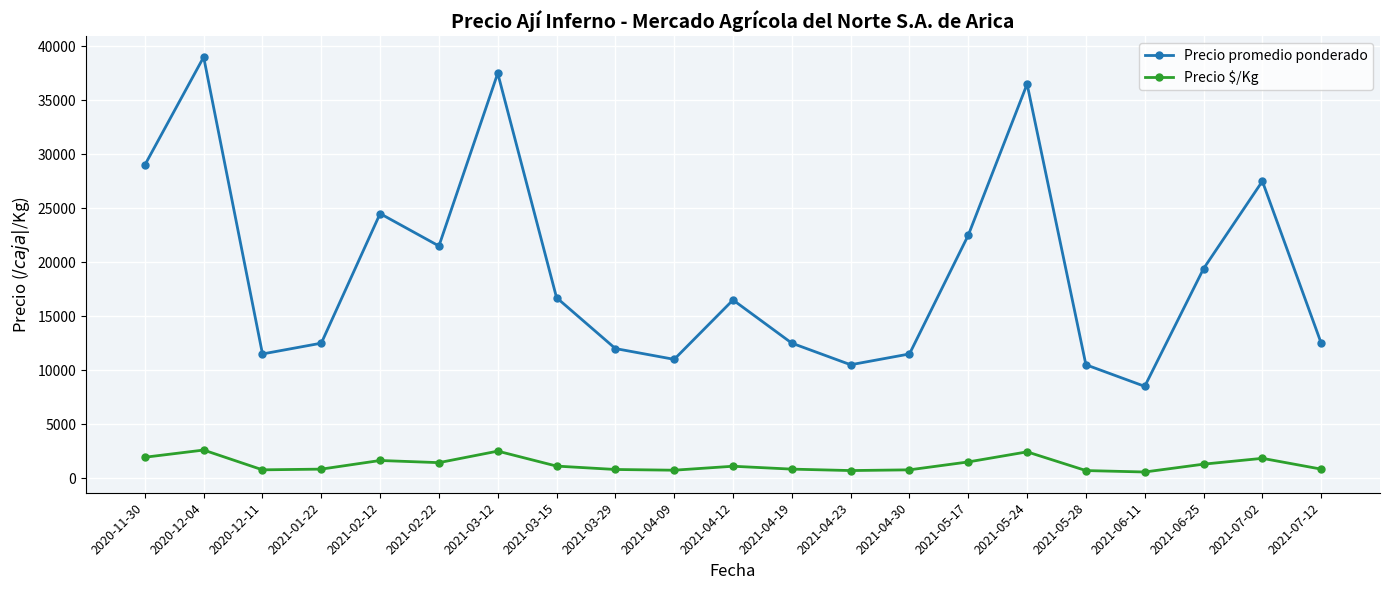

At which category does Precio promedio ponderado reach its first local peak?

2020-12-04